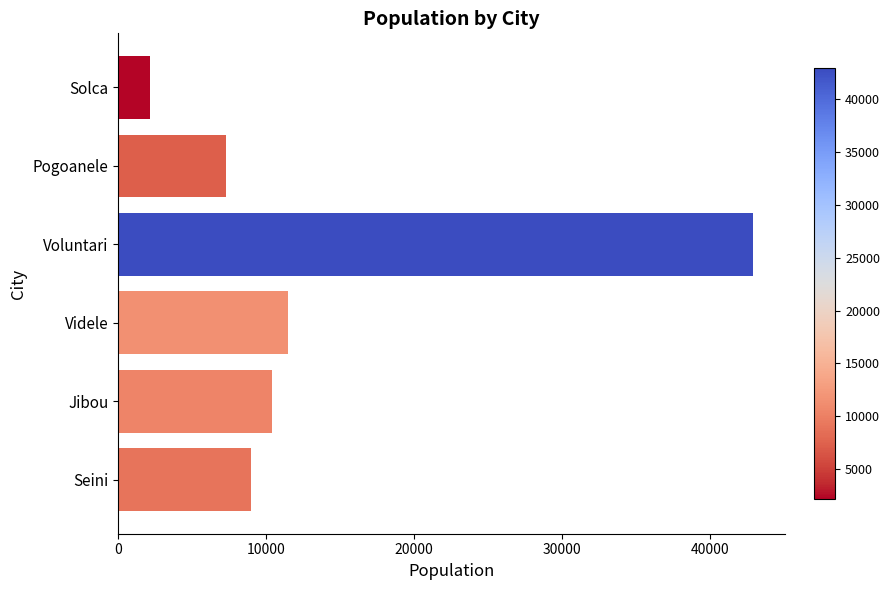

At which label is the value closest to 22566?

Videle